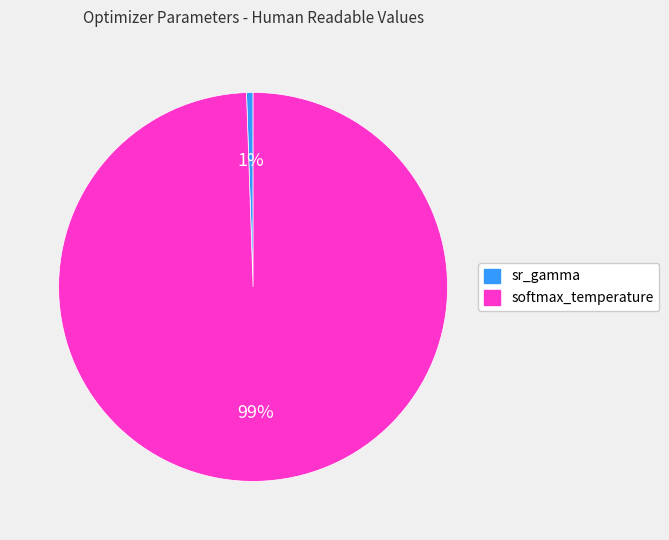

The sr_gamma slice represents 1% of the pie. True or false?

True